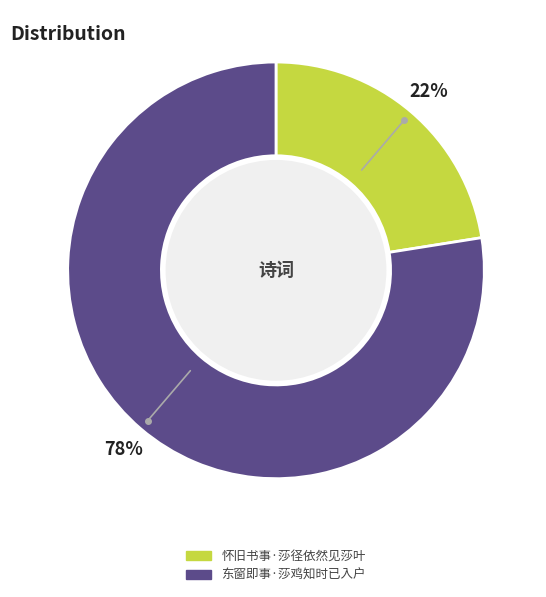

To the nearest percent, what portion does 东窗即事·莎鸡知时已入户 represent?

78%